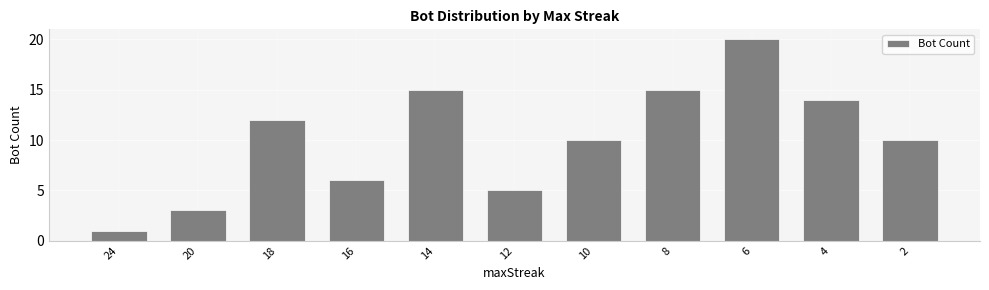

What is the greatest value displayed?

20